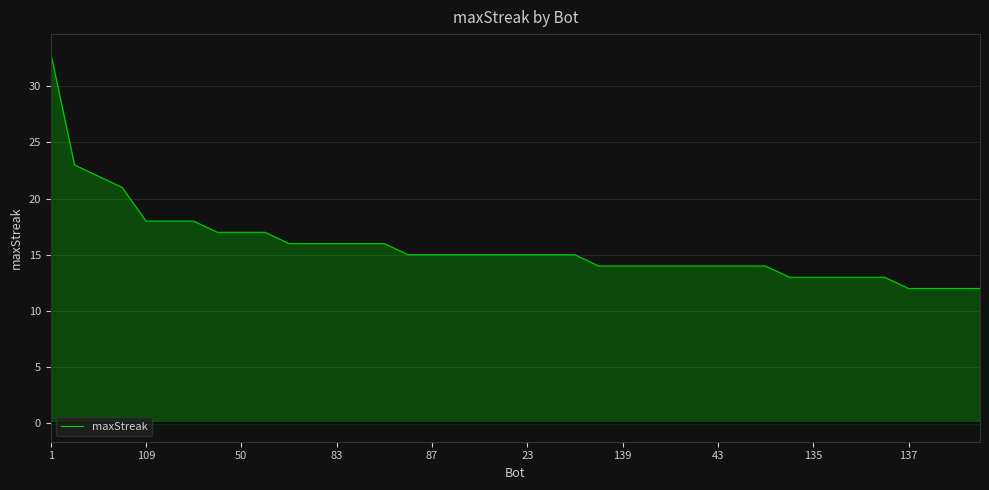

How many lines are shown in the chart?

1